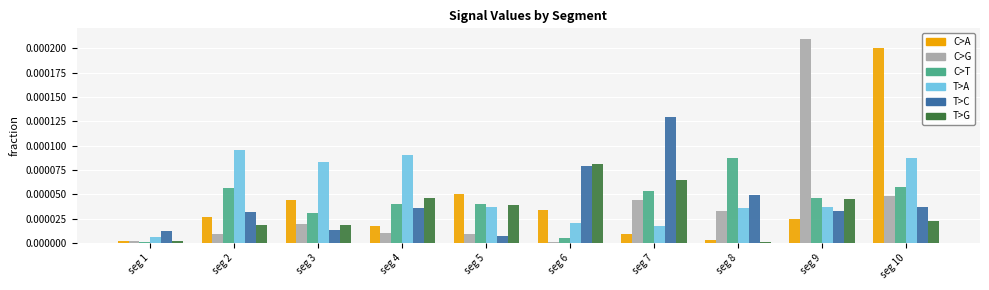

At which category is the sum across all series the highest?

seg 10